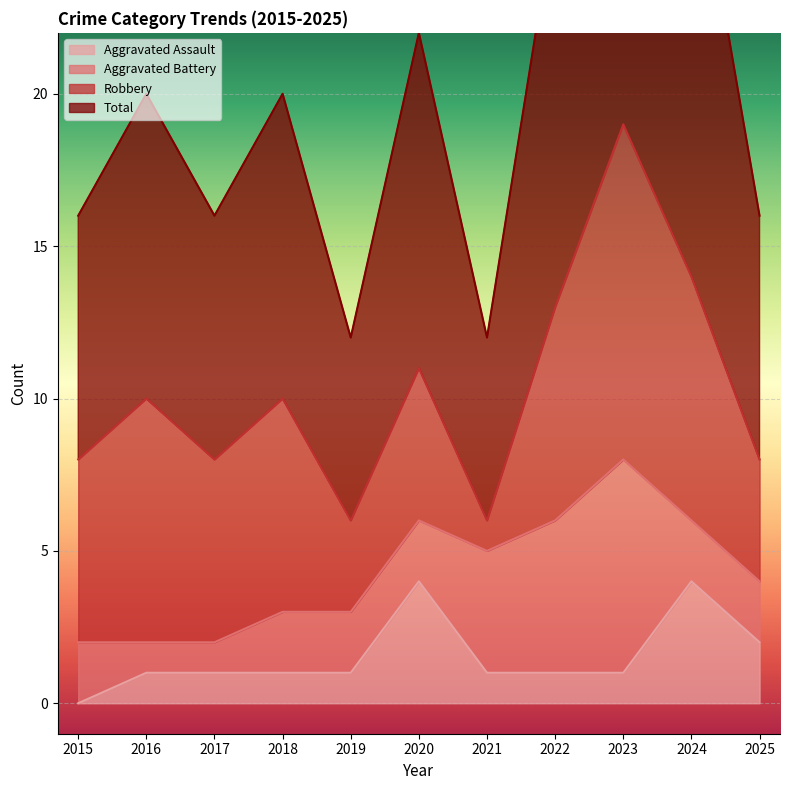

True or false: Aggravated Assault and Total cross at least once.

False